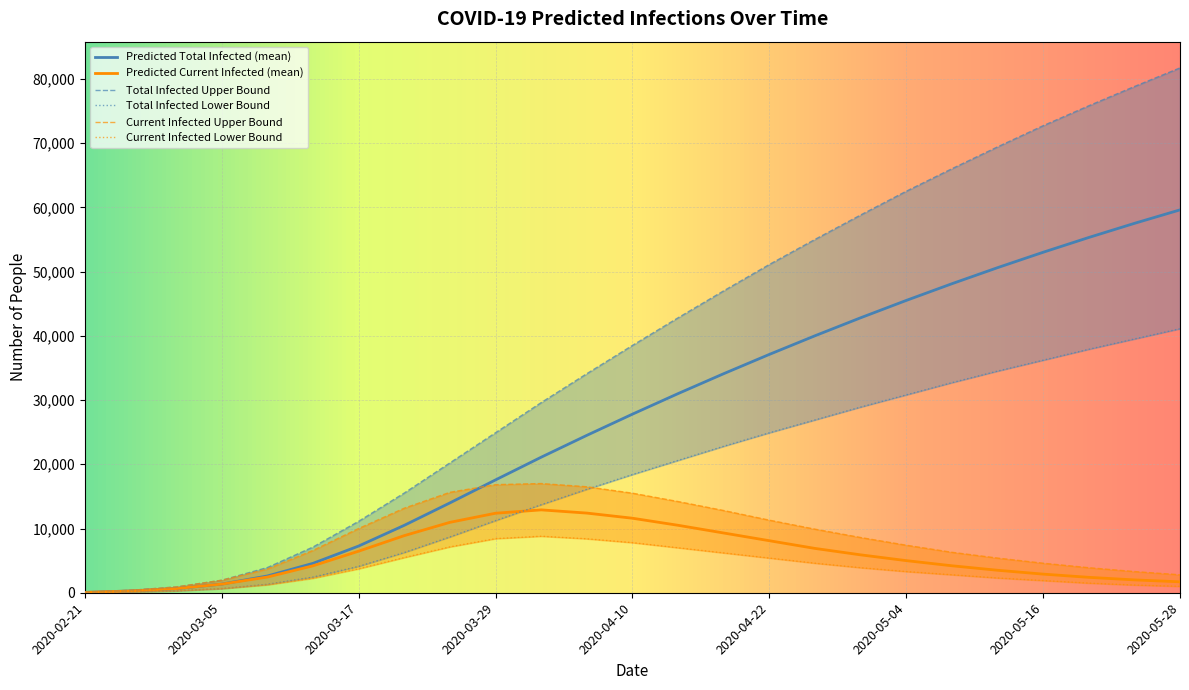

The value of Predicted Current Infected (mean) at 2020-04-22 is 3472. True or false?

False